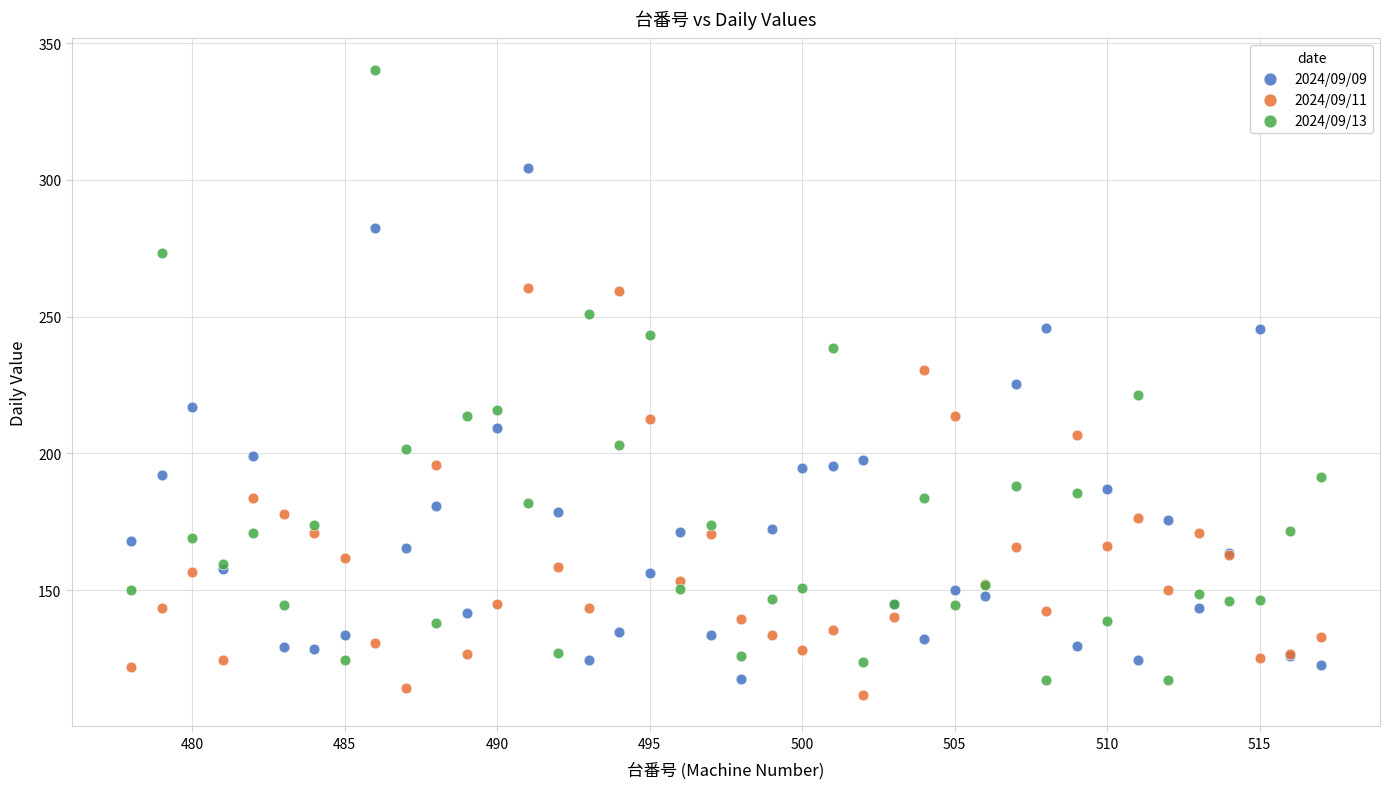

Which series contains the highest Y value?

2024/09/13